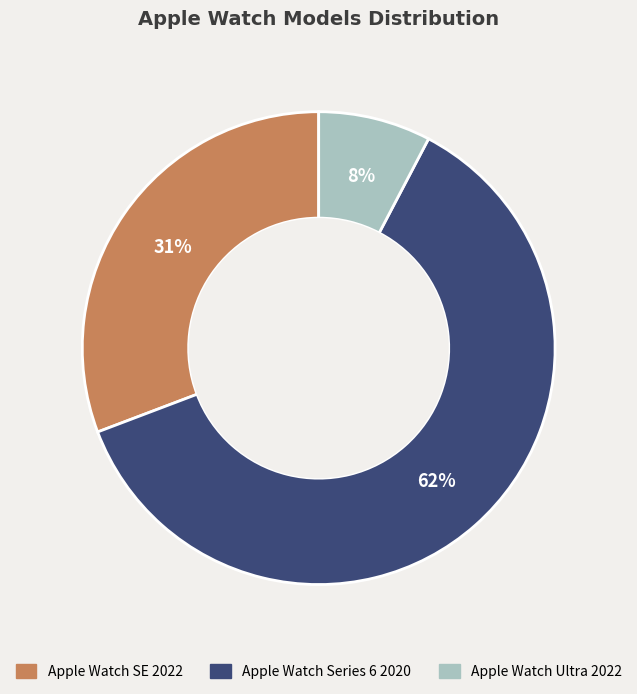

How many segments does this pie chart have?

3